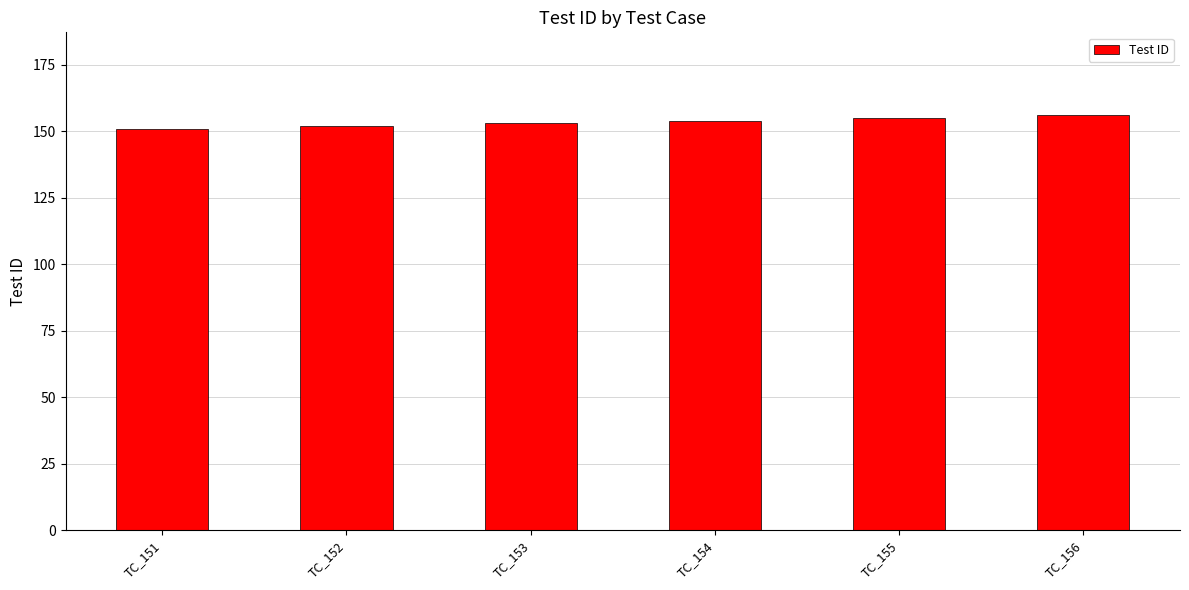

What is the maximum value shown in the chart?

156